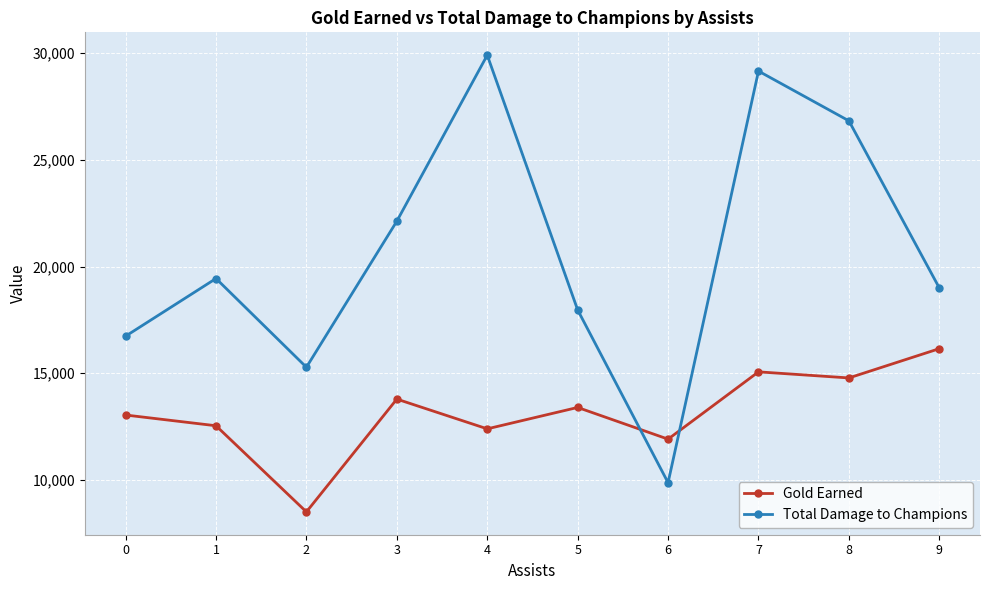

What are all the series names shown in the legend?

Gold Earned, Total Damage to Champions